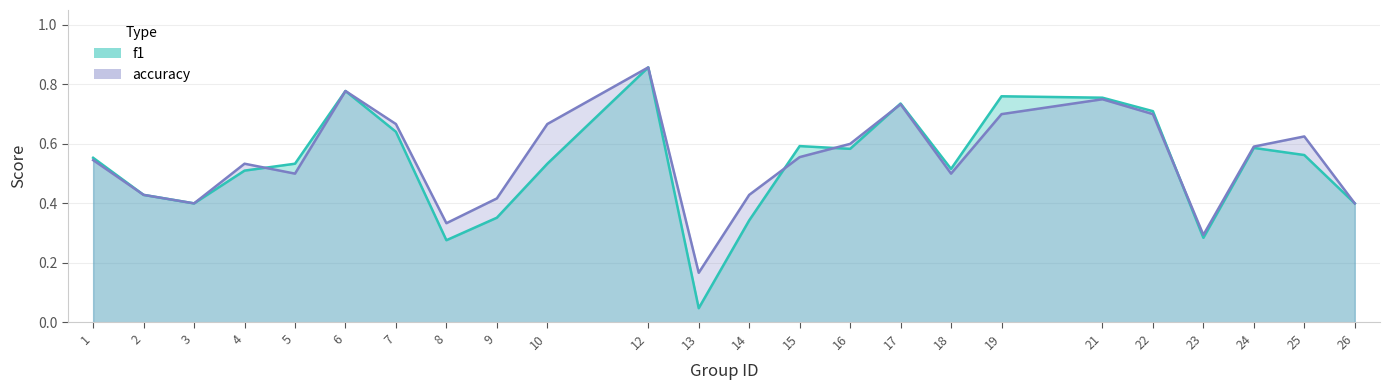

Where is the first local maximum for f1?

6